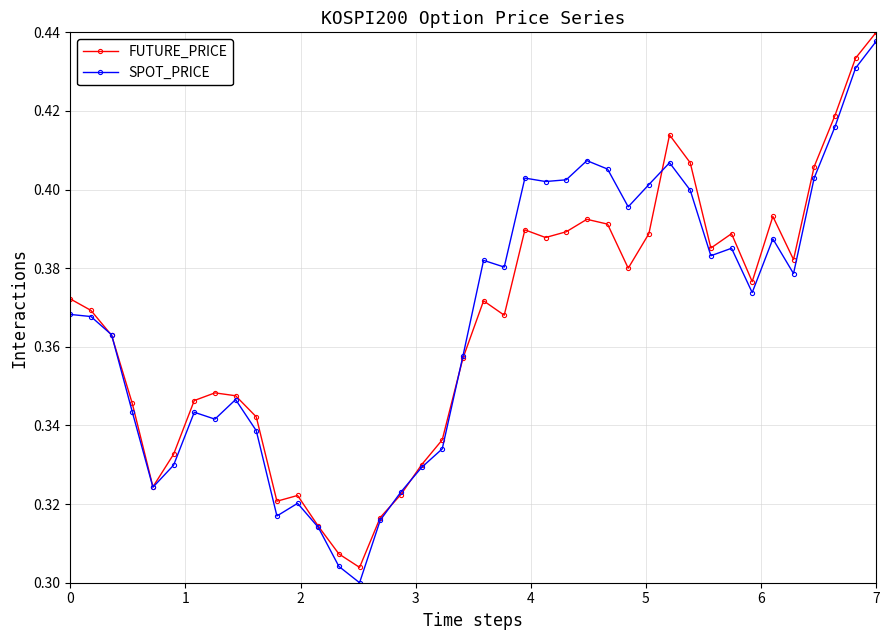

At how many categories does at least one series exceed 0?

40